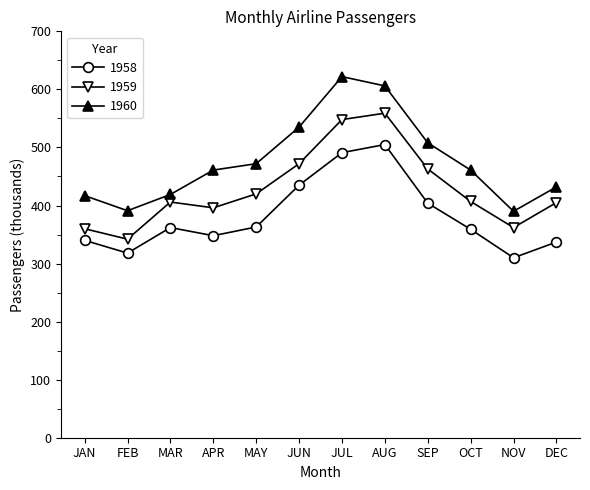

What position from the left is JUN?

6